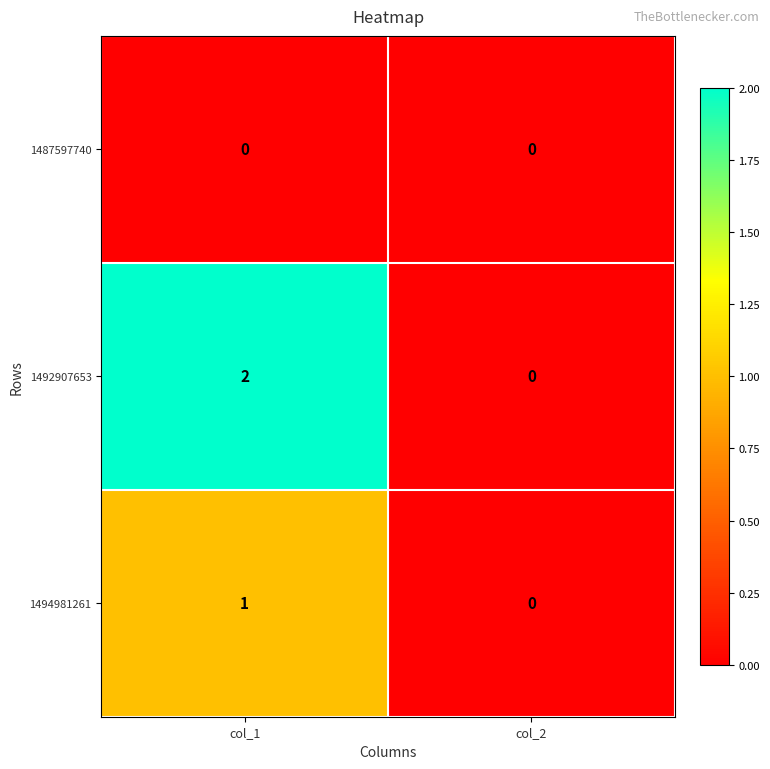

Is the value of 1494981261 at col_1 greater than the value of 1487597740 at col_1?

Yes